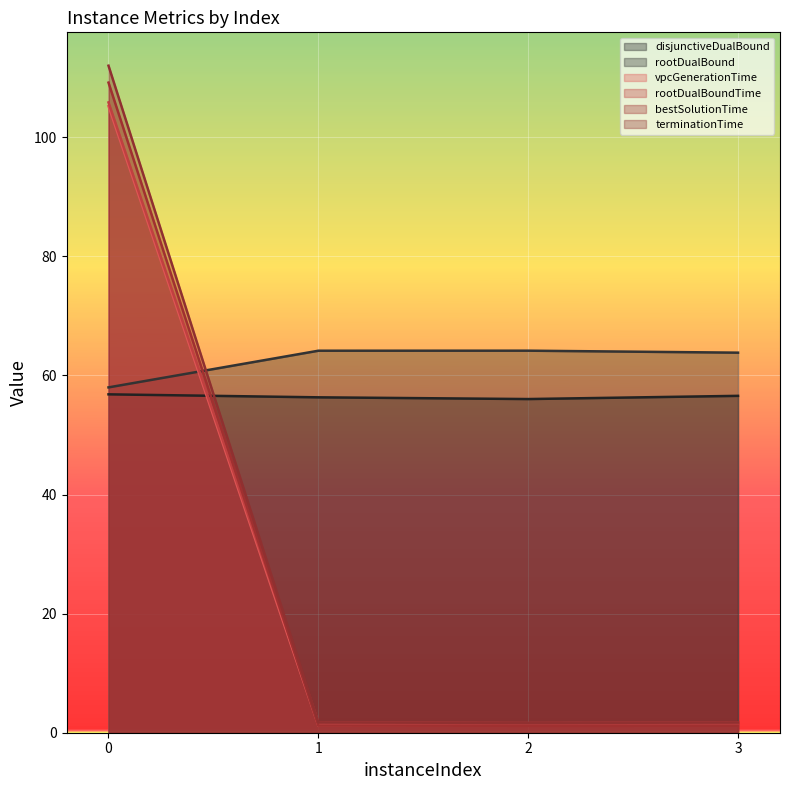

Reading left to right, what are all the values shown in this chart?

disjunctiveDualBound: 0=56.8	1=56.3	2=56.0	3=56.6
rootDualBound: 0=58.0	1=64.2	2=64.2	3=63.8
vpcGenerationTime: 0=105.2	1=1.2	2=1.2	3=1.2
rootDualBoundTime: 0=105.9	1=1.7	2=1.6	3=1.7
bestSolutionTime: 0=109.2	1=1.2	2=1.2	3=1.2
terminationTime: 0=112.0	1=1.7	2=1.6	3=1.7